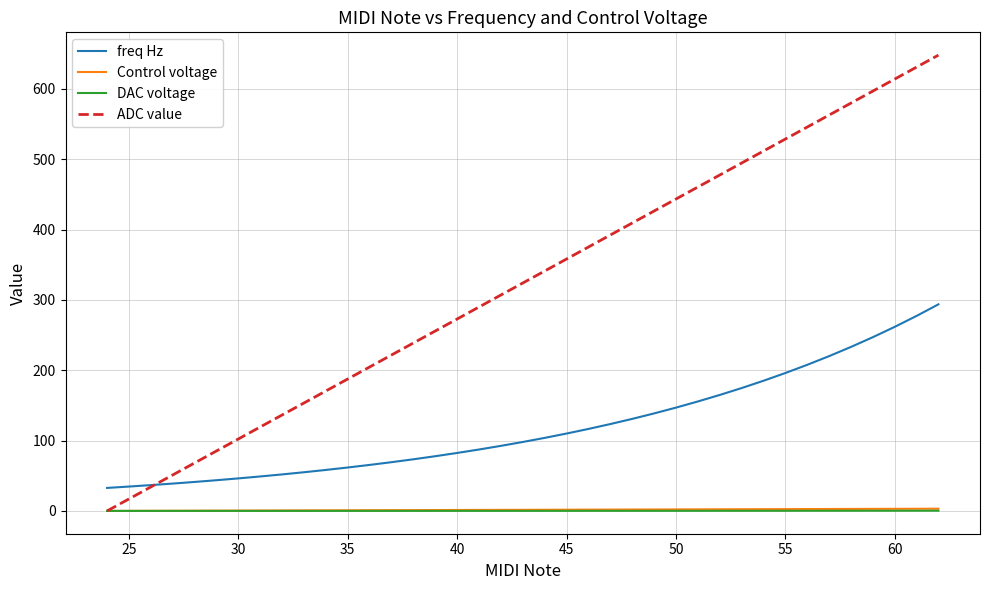

True or false: freq Hz and Control voltage intersect in this chart.

False